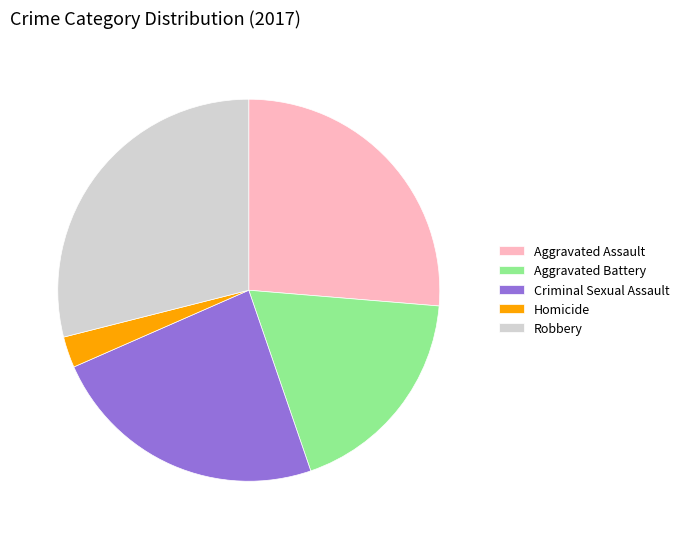

How many segments does this pie chart have?

5